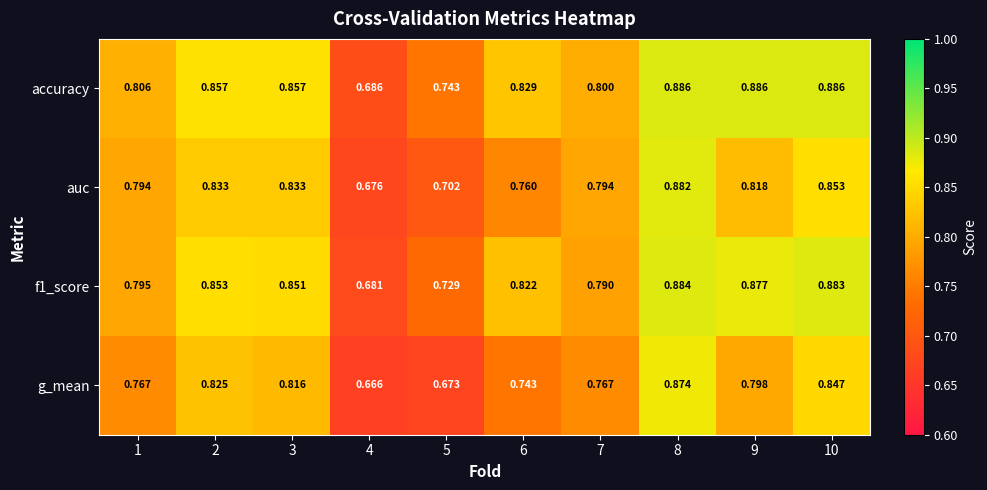

At which category is the sum across all series the highest?

8